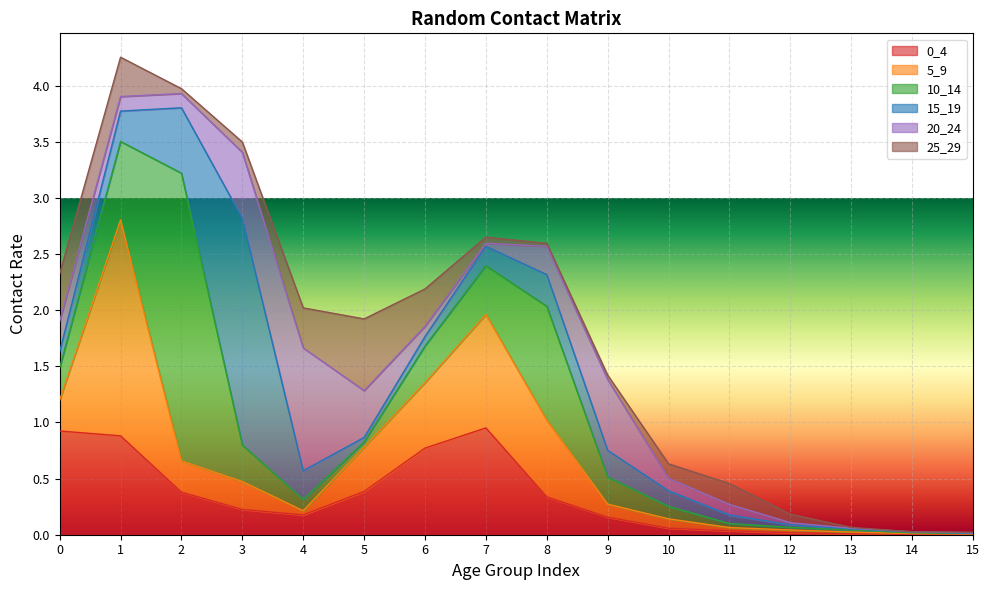

Which series has the largest range (max minus min)?

10_14